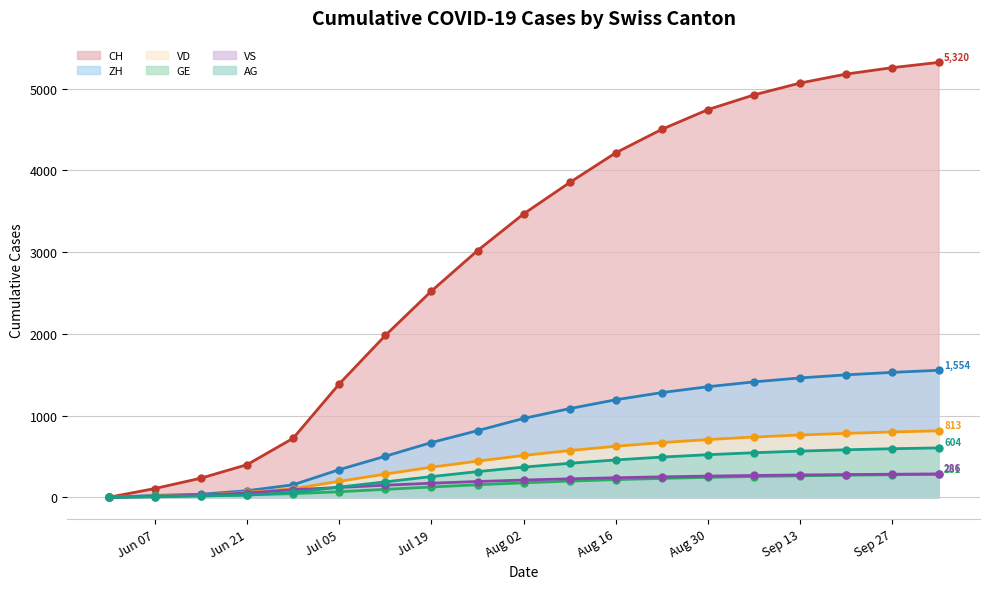

True or false: GE and ZH cross at least once.

False